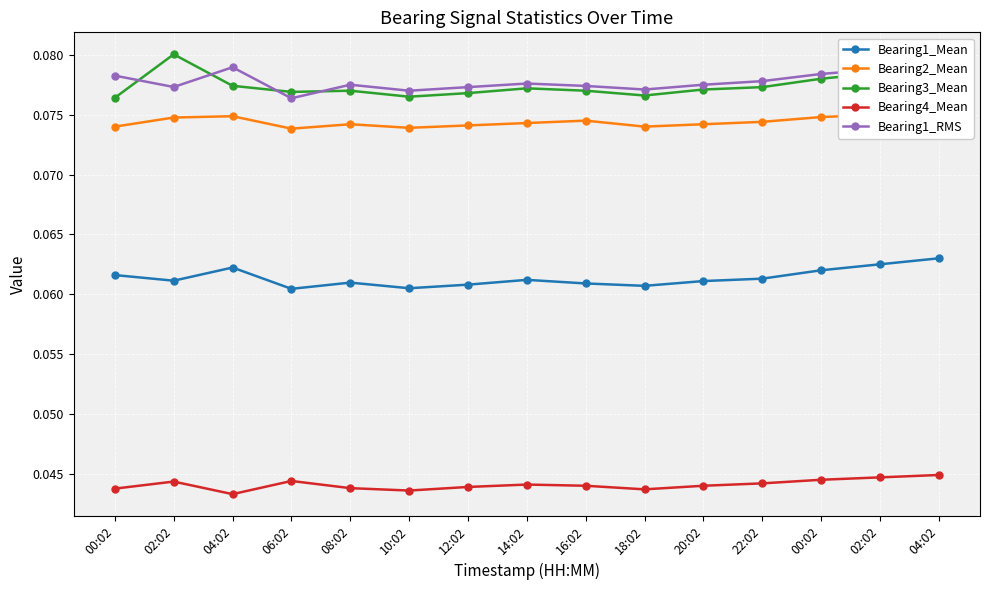

List the labels in order of Bearing3_Mean value, smallest first.

00:02, 10:02, 18:02, 12:02, 06:02, 08:02, 16:02, 20:02, 14:02, 22:02, 04:02, 00:02, 02:02, 04:02, 02:02